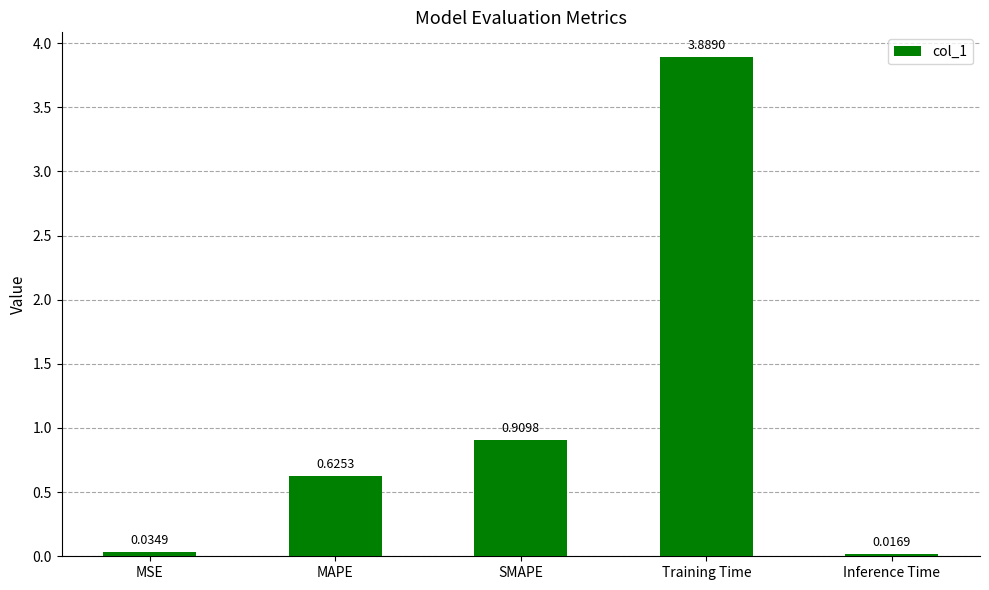

What is the average value?

1.1